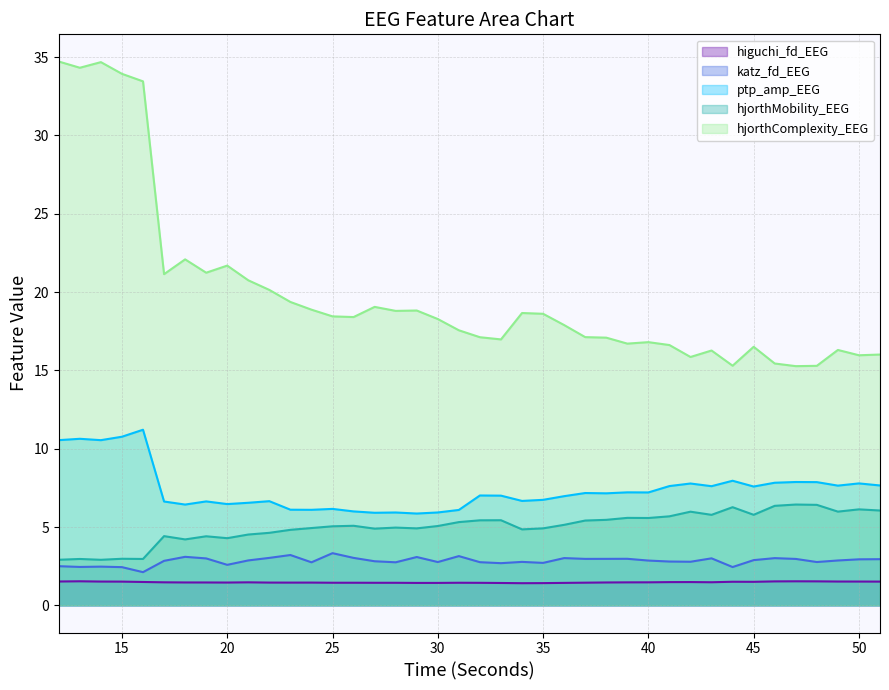

How many distinct data groups are displayed?

5